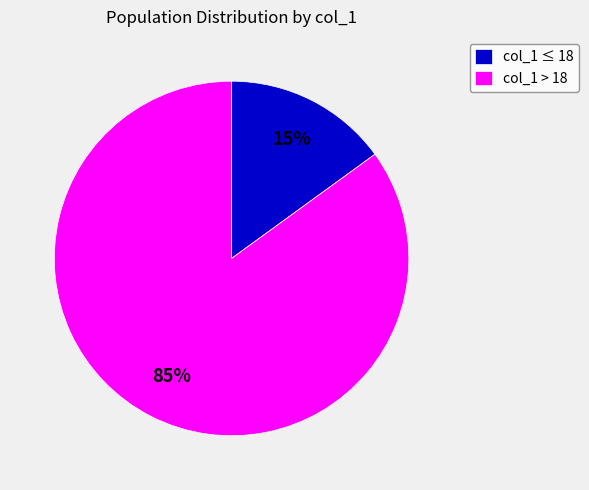

Is there a majority slice in this chart?

Yes